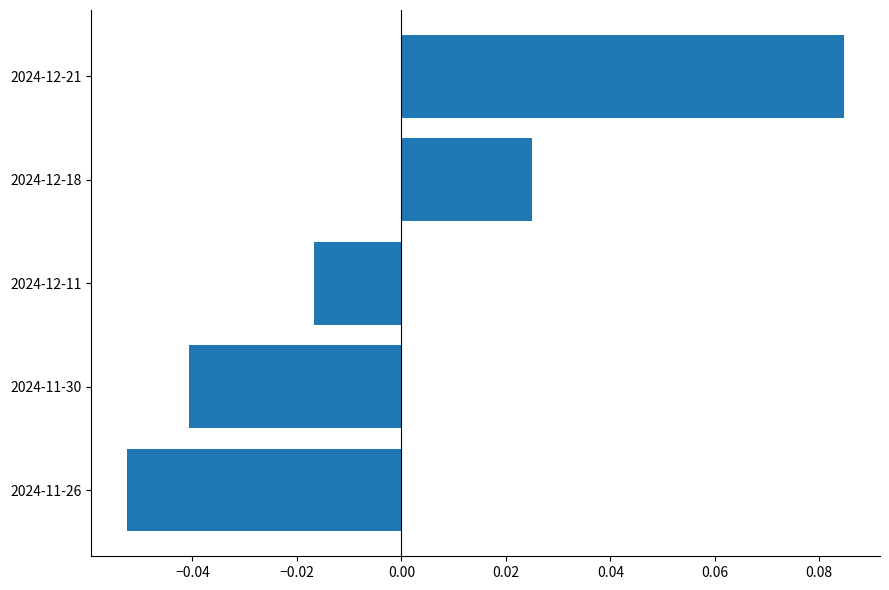

Which category has the lowest value across all series?

2024-11-26